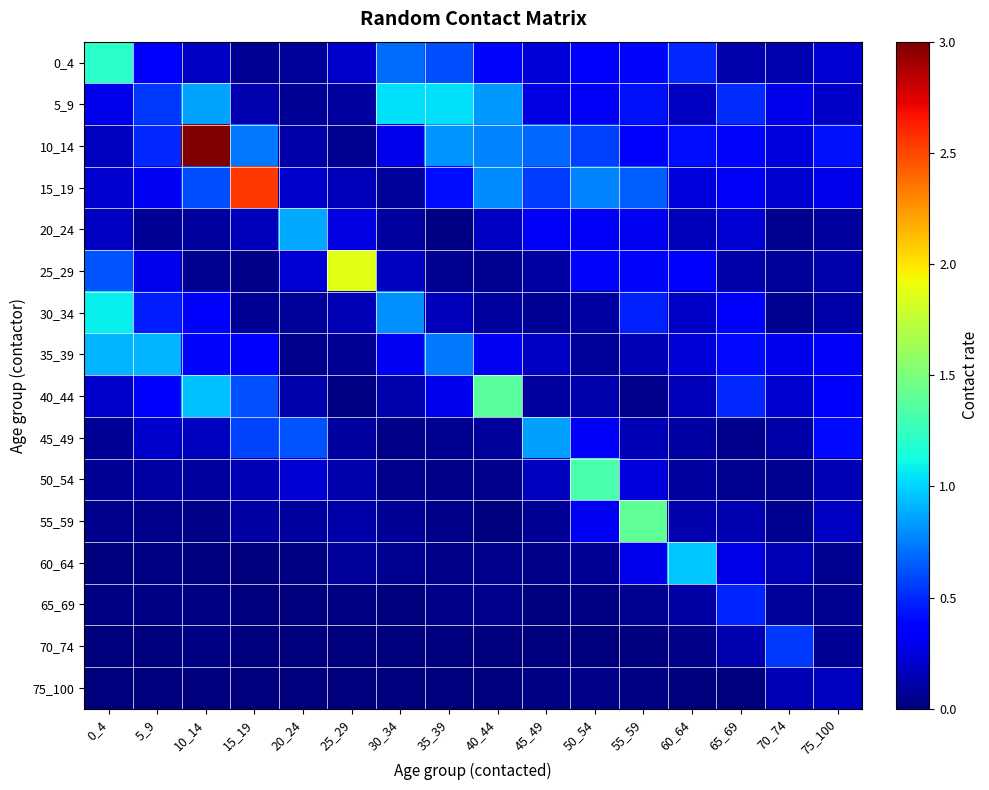

What is the total value across all series at 15_19?

5.6